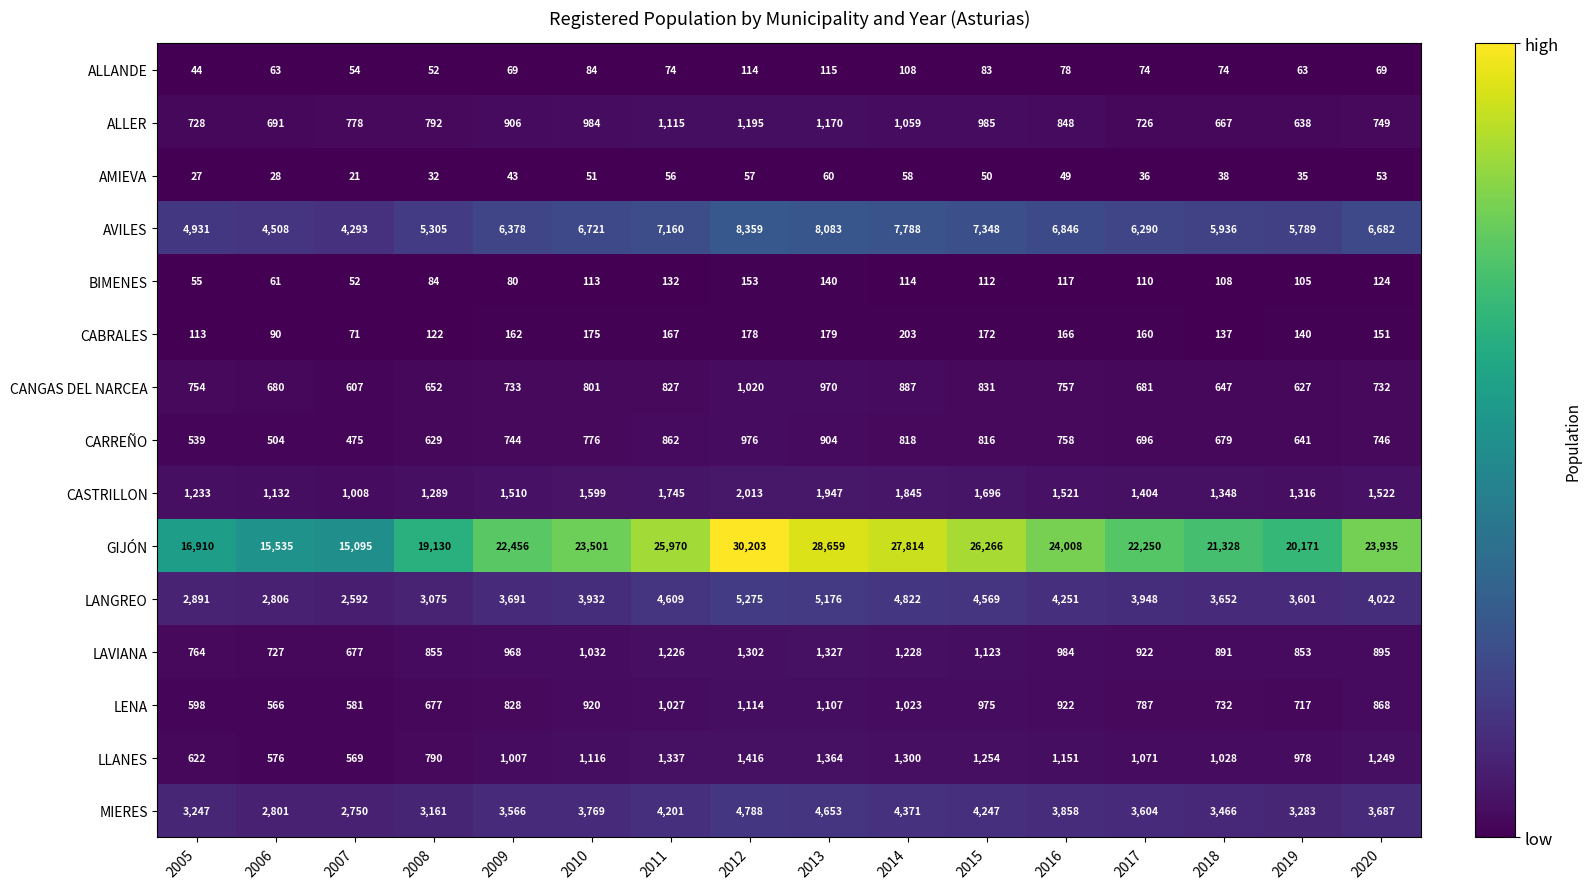

The LLANES series shows 576 at 2006. True or false?

True